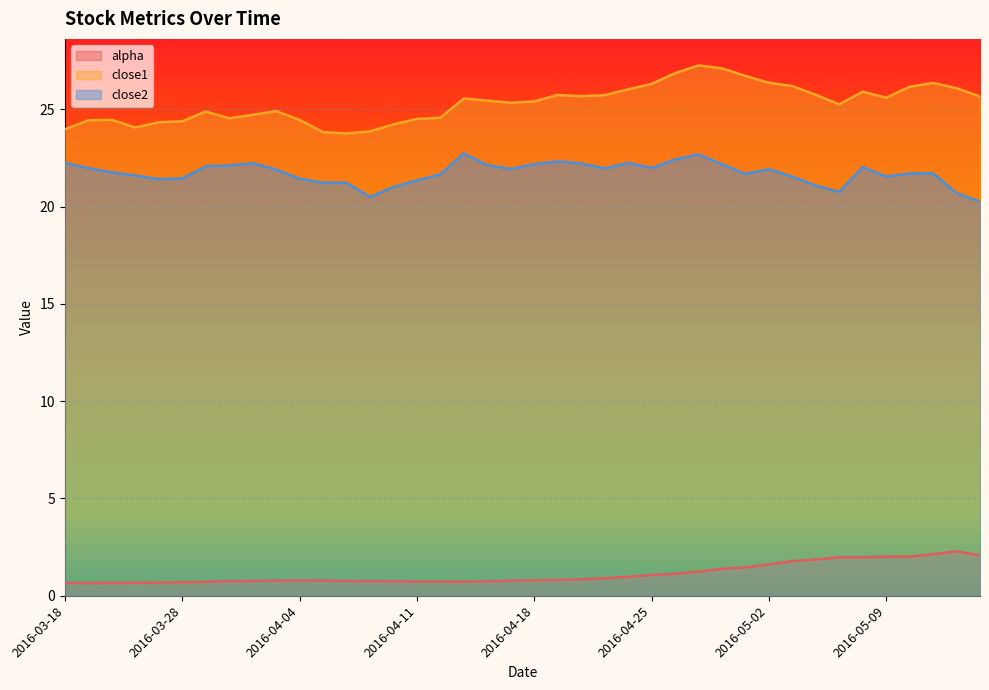

Between 2016-04-18 and 2016-05-03, which is larger?

2016-05-03